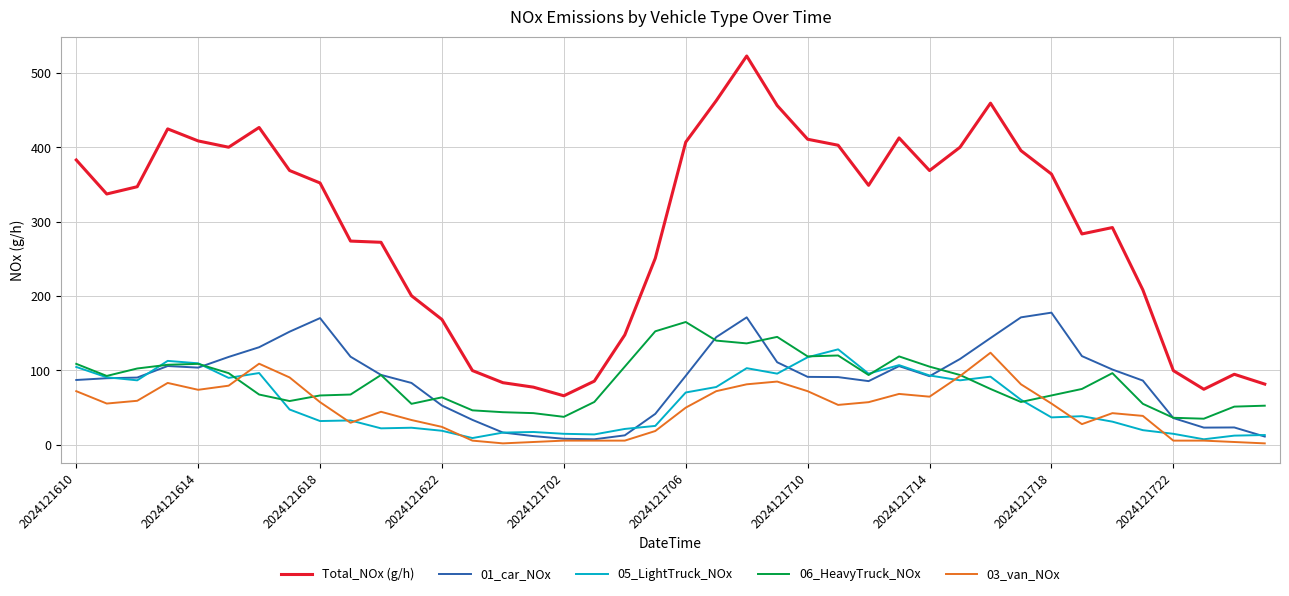

Which series has the widest spread of values?

Total_NOx (g/h)